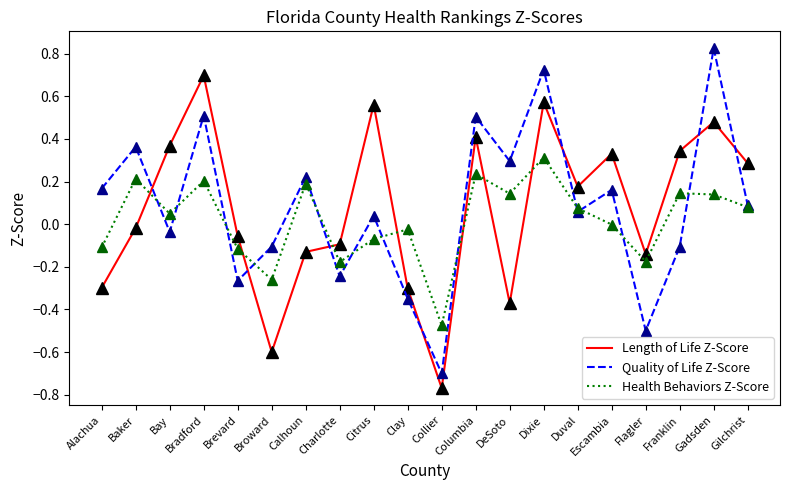

Where is the first local maximum for Quality of Life Z-Score?

Baker